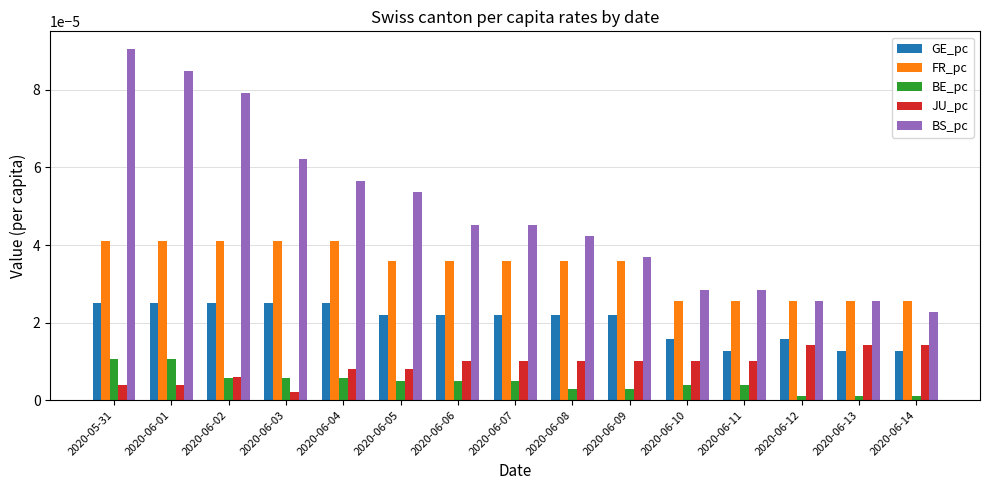

Is the value of GE_pc at 2020-06-11 greater than the value of BE_pc at 2020-06-01?

Yes